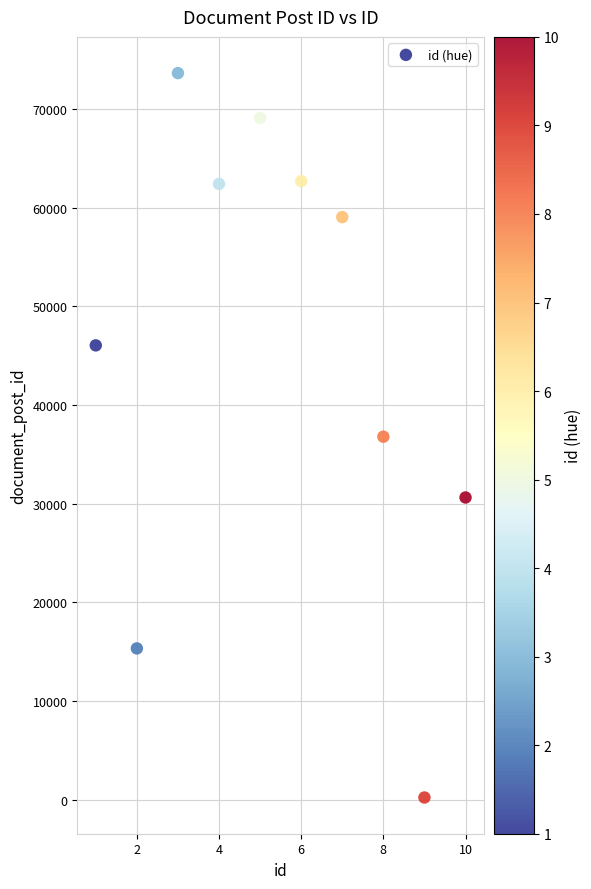

What is the average Y value?

45582